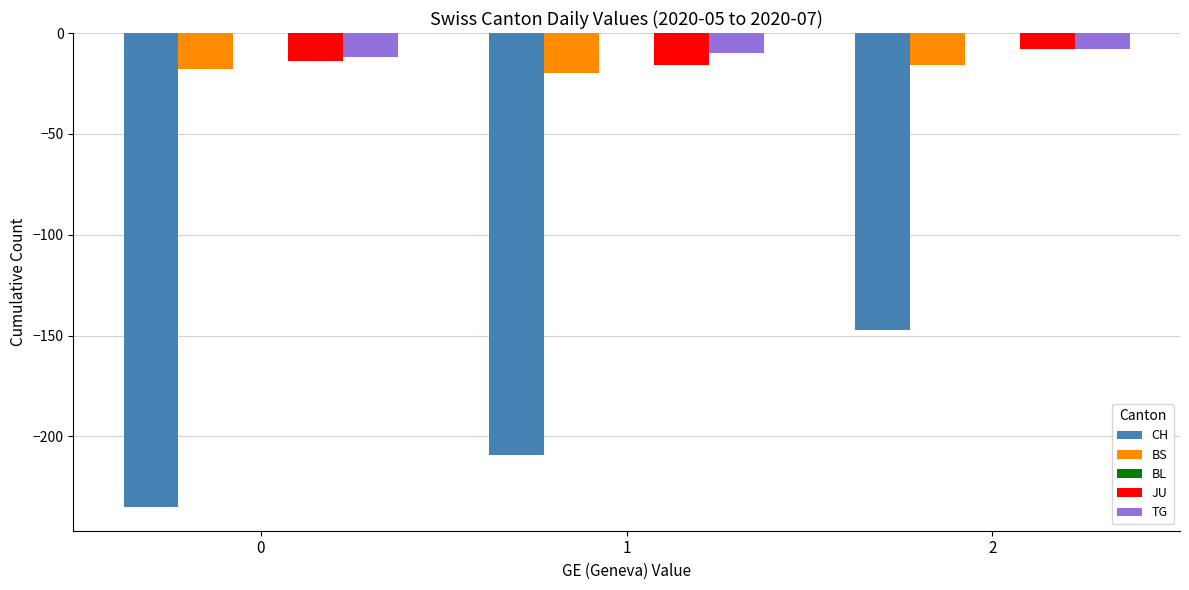

The value of BS at 0 is -18. True or false?

True